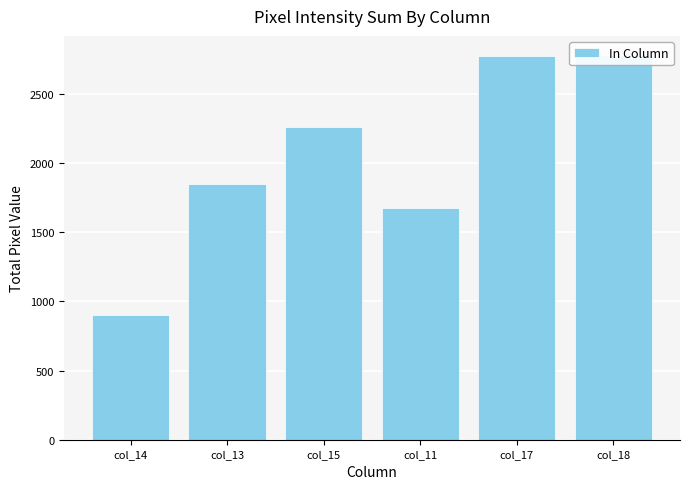

What is the smallest value displayed?

905